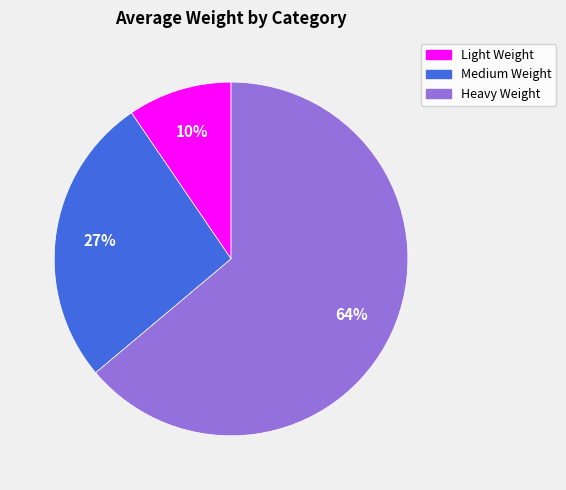

Does Medium Weight represent more than half of the total?

No